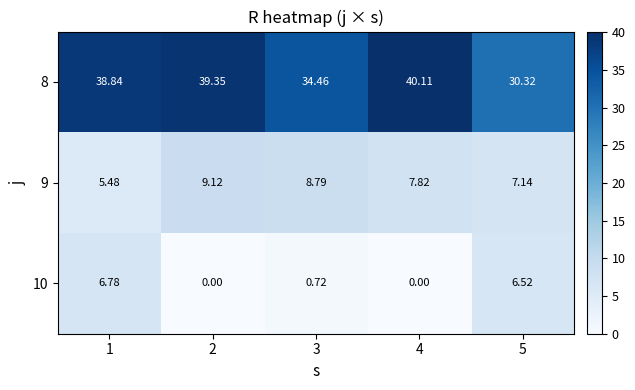

At which category does the chart reach its peak across all series?

4